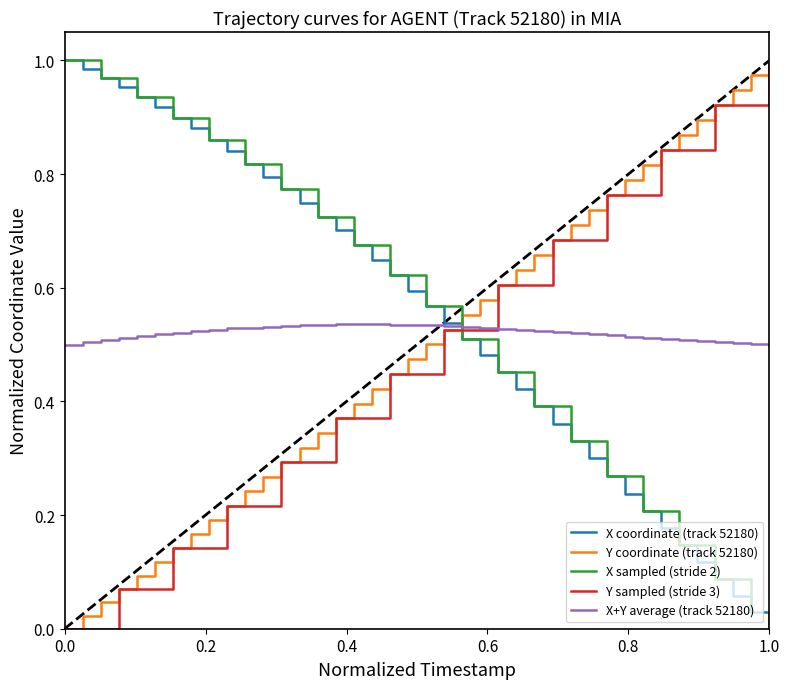

The X+Y average (track 52180) series shows 0.5 at 1.0. True or false?

True